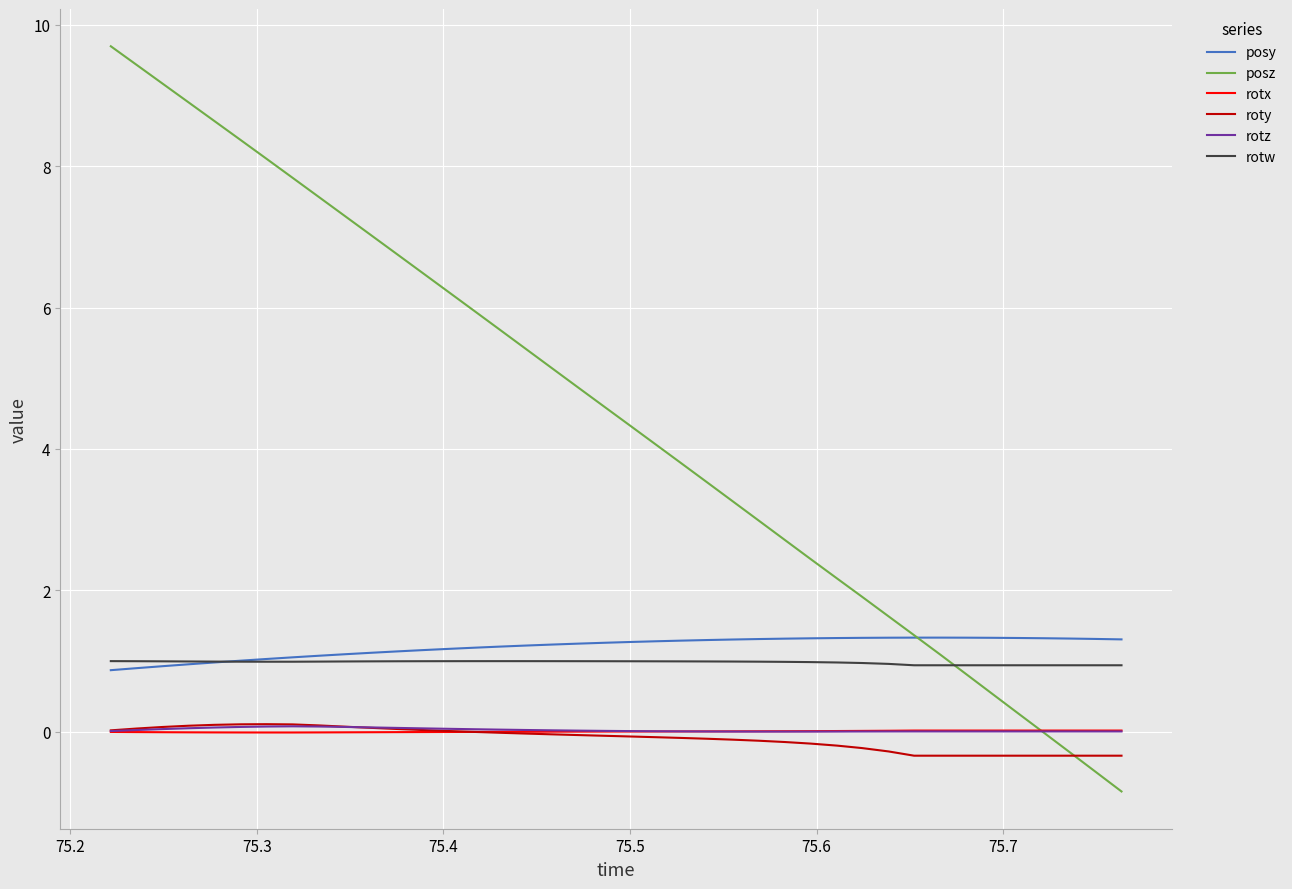

How many series are shown in this chart?

6